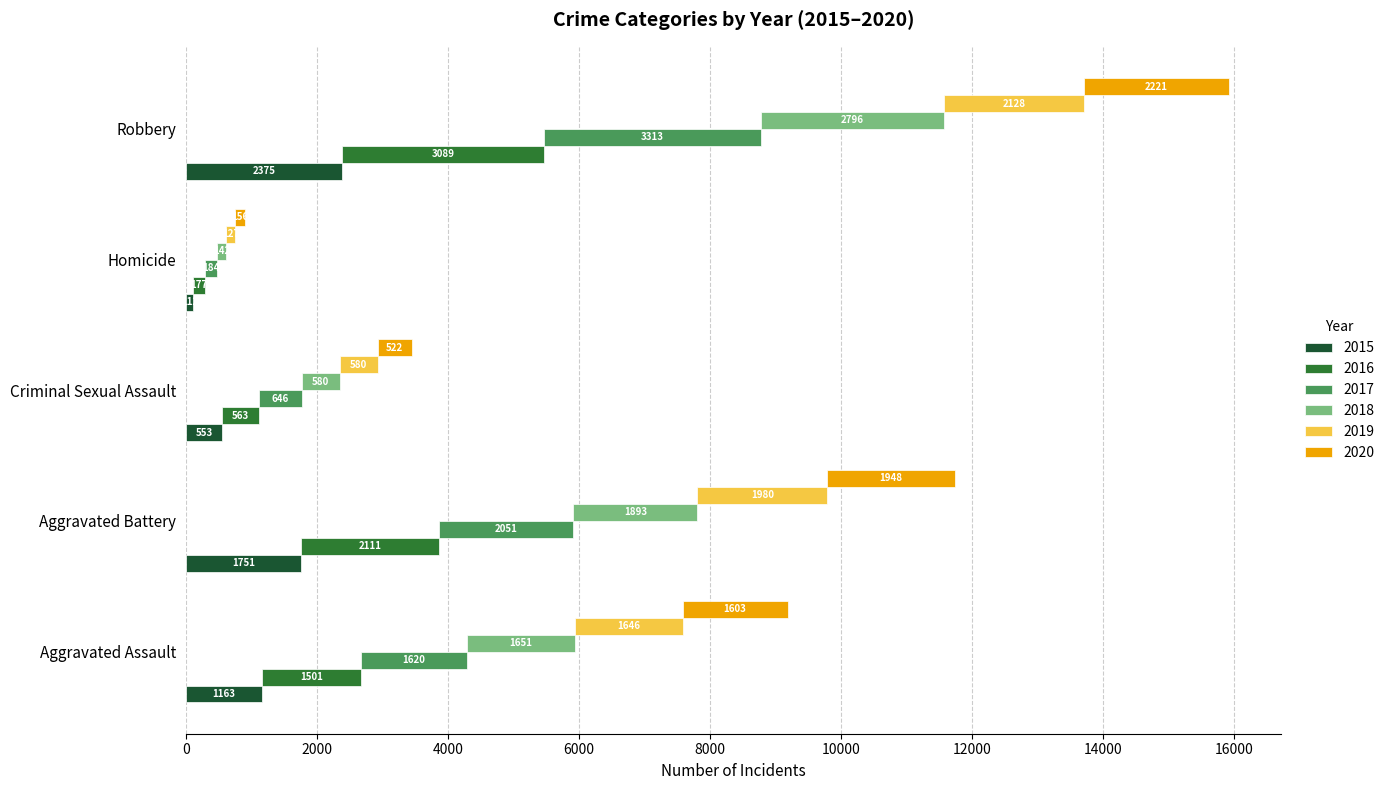

How many categories are shown in the chart?

5